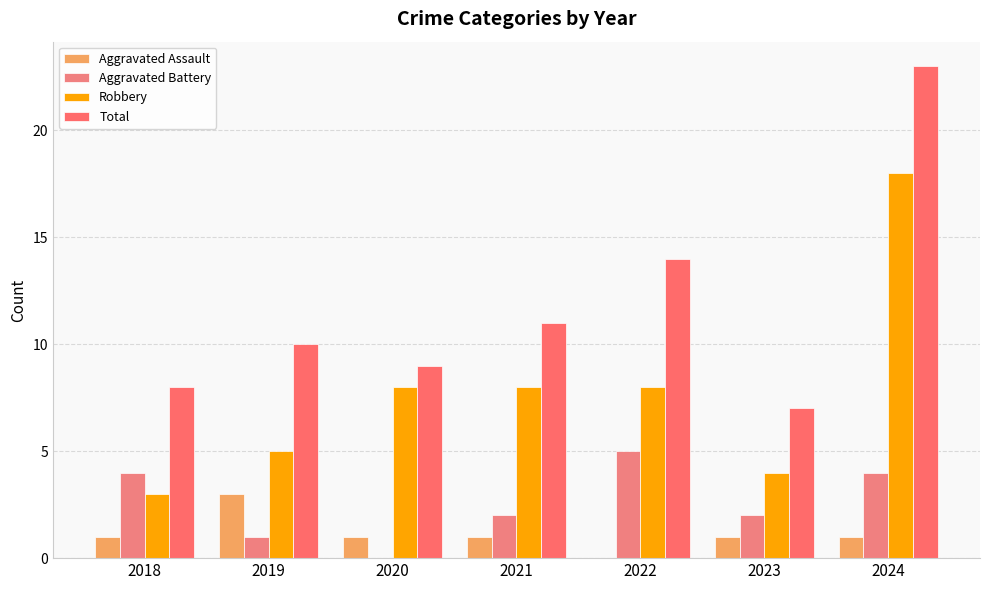

How many categories are shown in the chart?

7